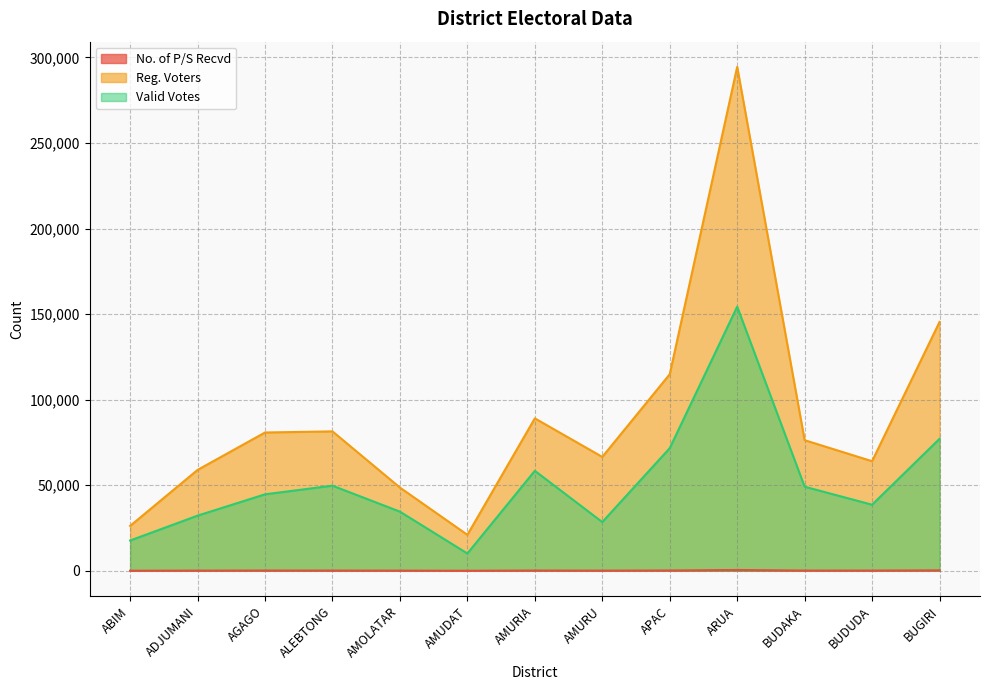

At which label does Reg. Voters reach its peak?

ARUA